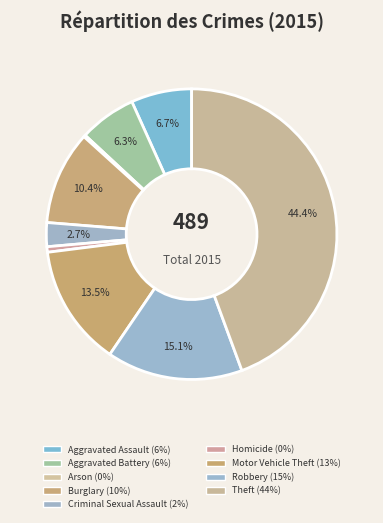

Which category has the biggest portion of the pie?

Theft